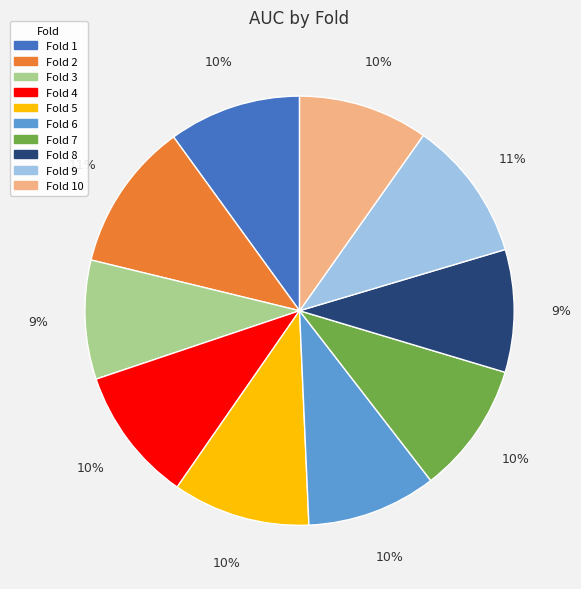

What percentage is the Fold 1 slice, to the nearest percent?

10%